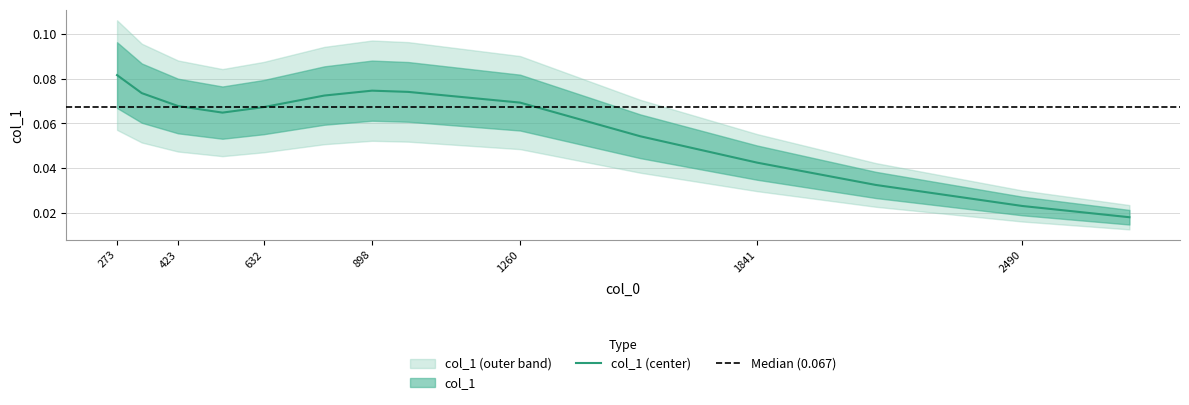

Rank the categories by value from lowest to highest.

2751.960263140408, 2489.8863711874546, 2131.038607216427, 1840.7468934812944, 1554.5119277028377, 531.4539172038011, 632.0752209449133, 422.6692803508539, 1260.2232706492125, 780.9688351385477, 333.96903448734145, 986.3080603362349, 897.7074888696925, 273.42680576782533